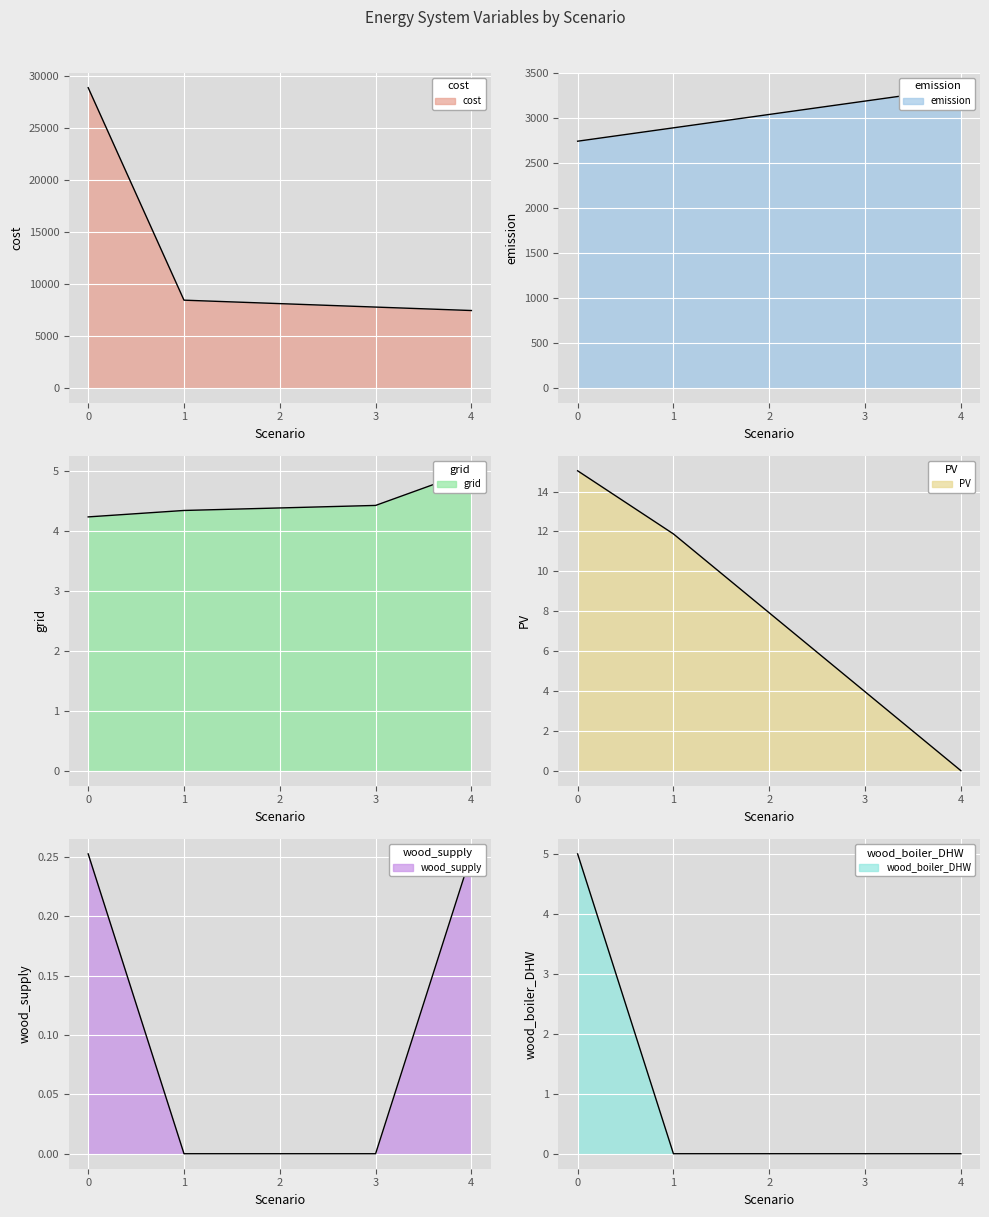

What is the difference between the maximum and second lowest values in the wood_boiler_DHW series?

5.0